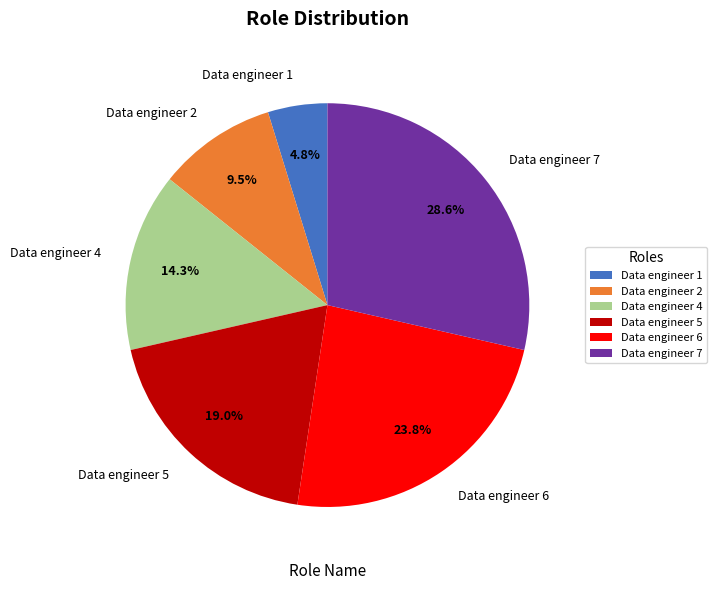

What is the ratio of the value at Data engineer 5 to the value at Data engineer 2?

2.0